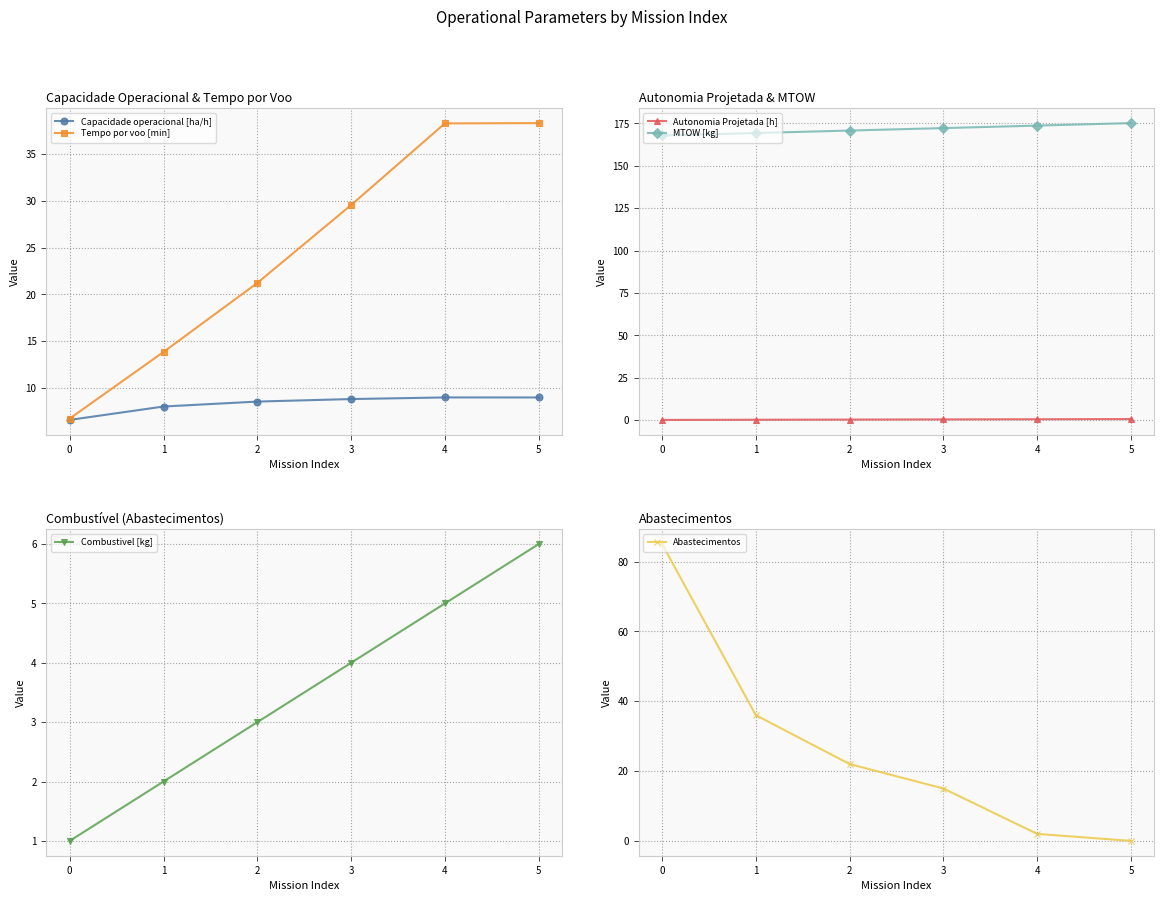

Reading right to left, extract all data points from this chart.

Capacidade operacional [ha/h]: 5=9.0	4=9.0	3=8.8	2=8.6	1=8.0	0=6.6
Tempo por voo [min]: 5=38.3	4=38.2	3=29.5	2=21.2	1=13.9	0=6.8
Autonomia Projetada [h]: 5=0.6	4=0.5	3=0.4	2=0.3	1=0.2	0=0.1
MTOW [kg]: 5=175.2	4=173.7	3=172.2	2=170.8	1=169.3	0=167.9
Combustivel [kg]: 5=6.0	4=5.0	3=4.0	2=3.0	1=2.0	0=1.0
Abastecimentos: 5=0.0	4=2.0	3=15.0	2=22.0	1=36.0	0=85.0